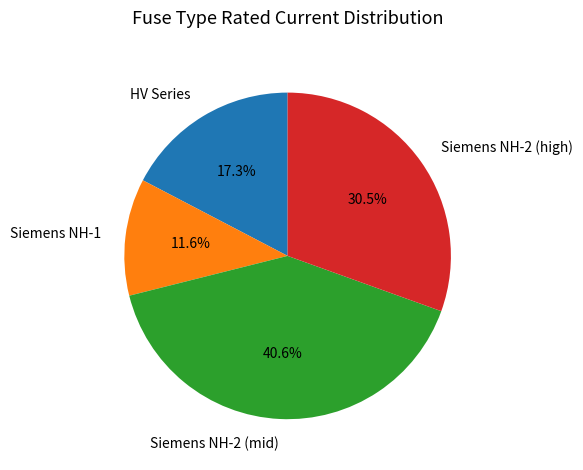

Is there any slice that represents more than half of the pie?

No